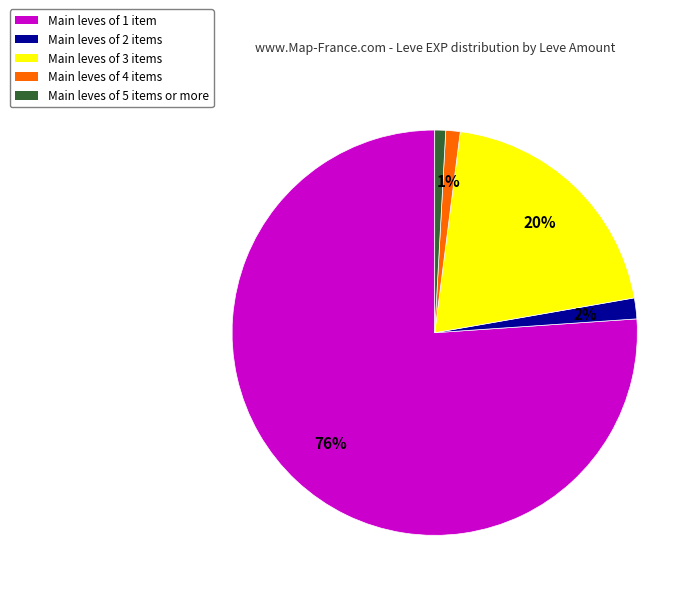

Which category has the biggest portion of the pie?

Main leves of 1 item